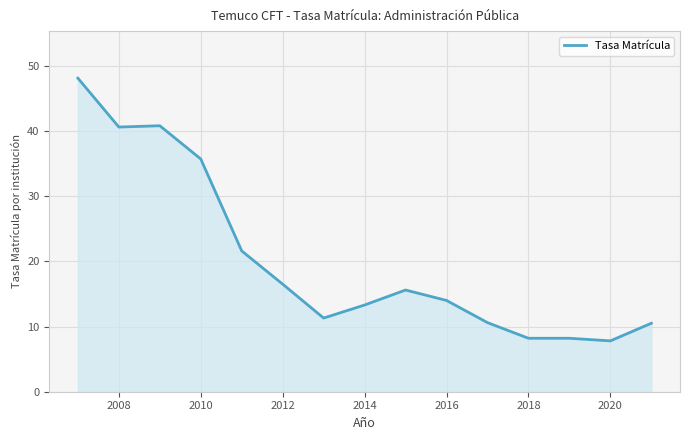

What is the minimum value shown in the chart?

7.8